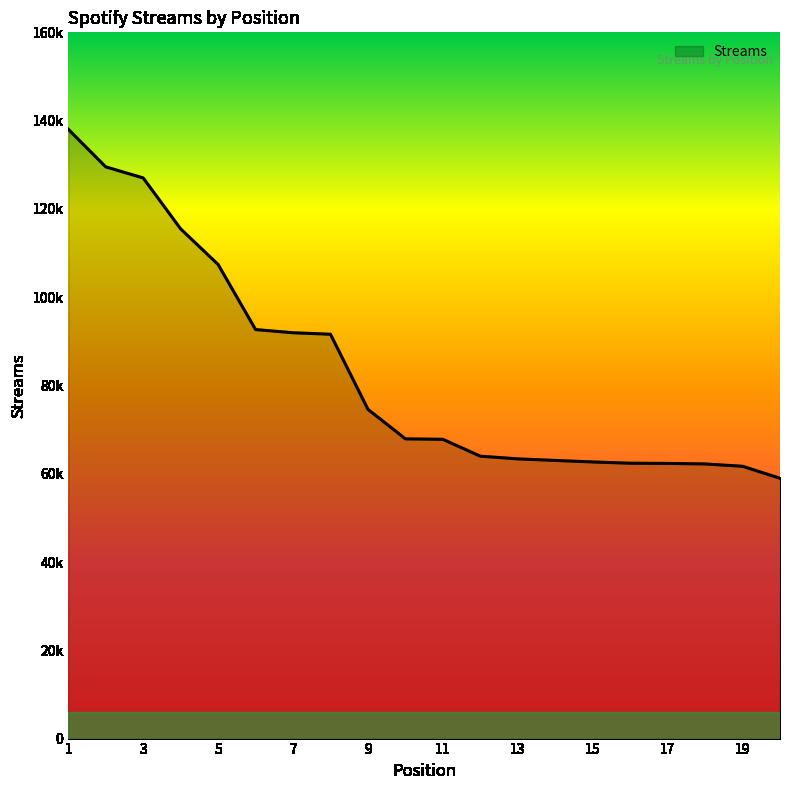

Reading right to left, what are all the values shown in this chart?

58977	61690	62222	62336	62383	62670	63015	63366	63975	67798	67904	74589	91602	91938	92665	107406	115470	127009	129519	138040